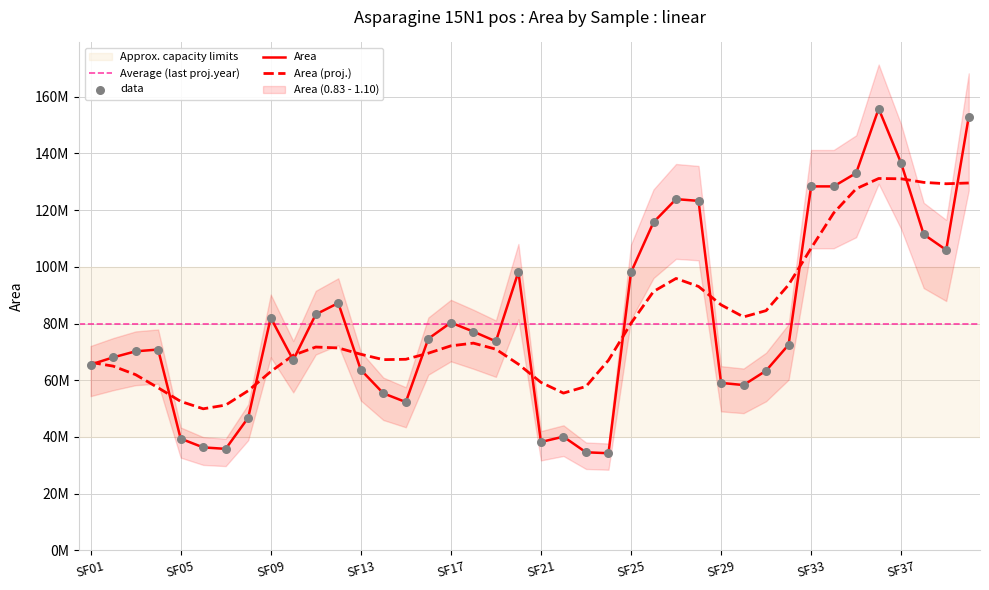

Which has a higher value, SF25 or SF21?

SF25